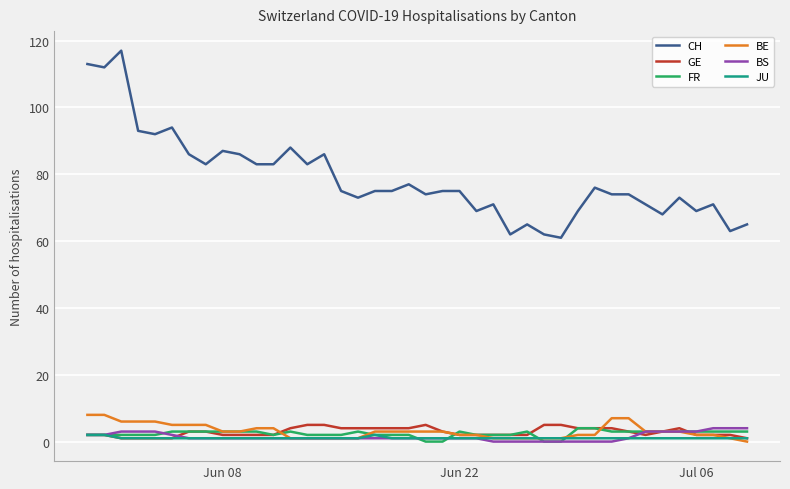

Which series has the widest spread of values?

CH